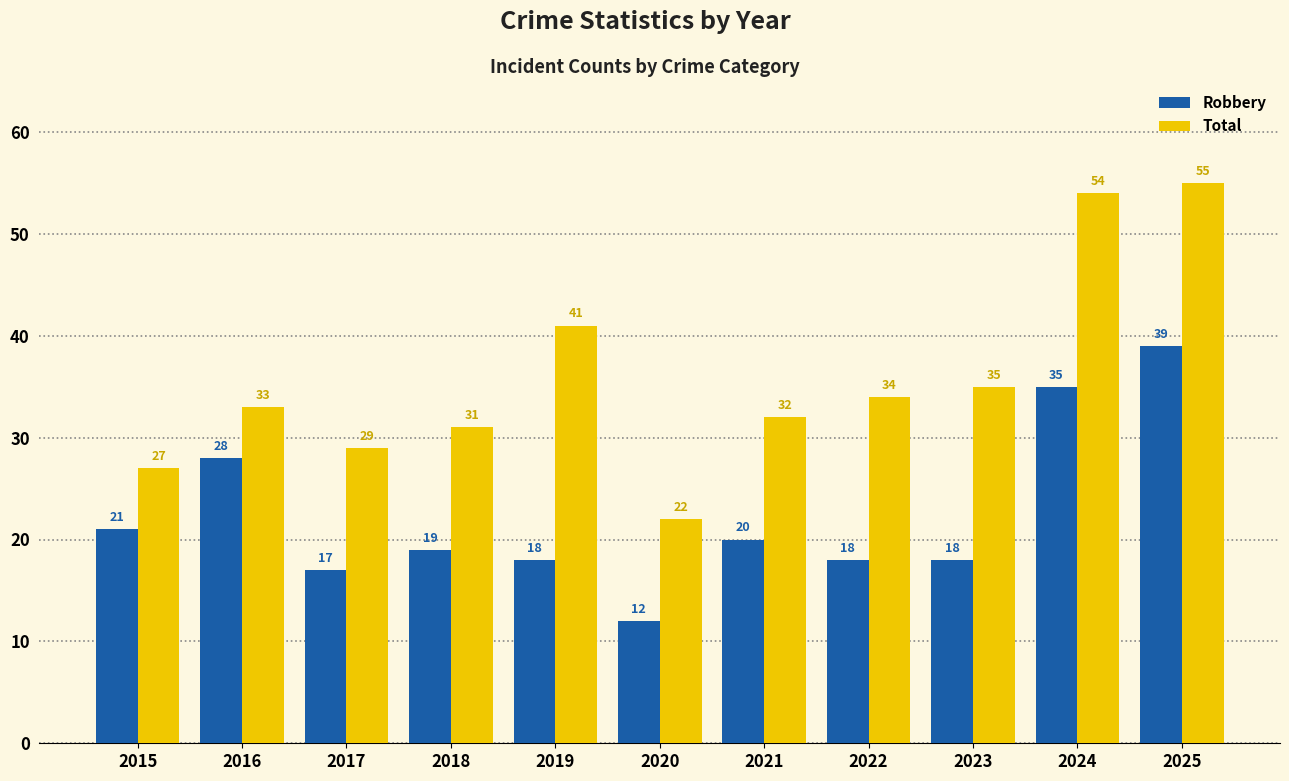

What is the difference between the highest and lowest values at 2025?

16